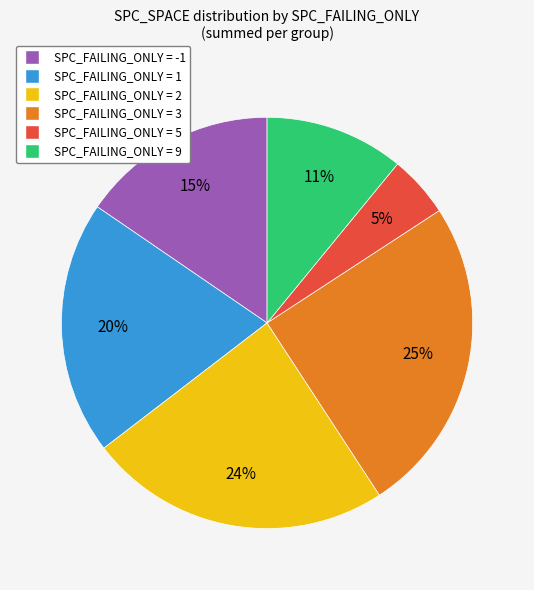

To the nearest percent, what is the difference between the largest and smallest slice percentages?

20%